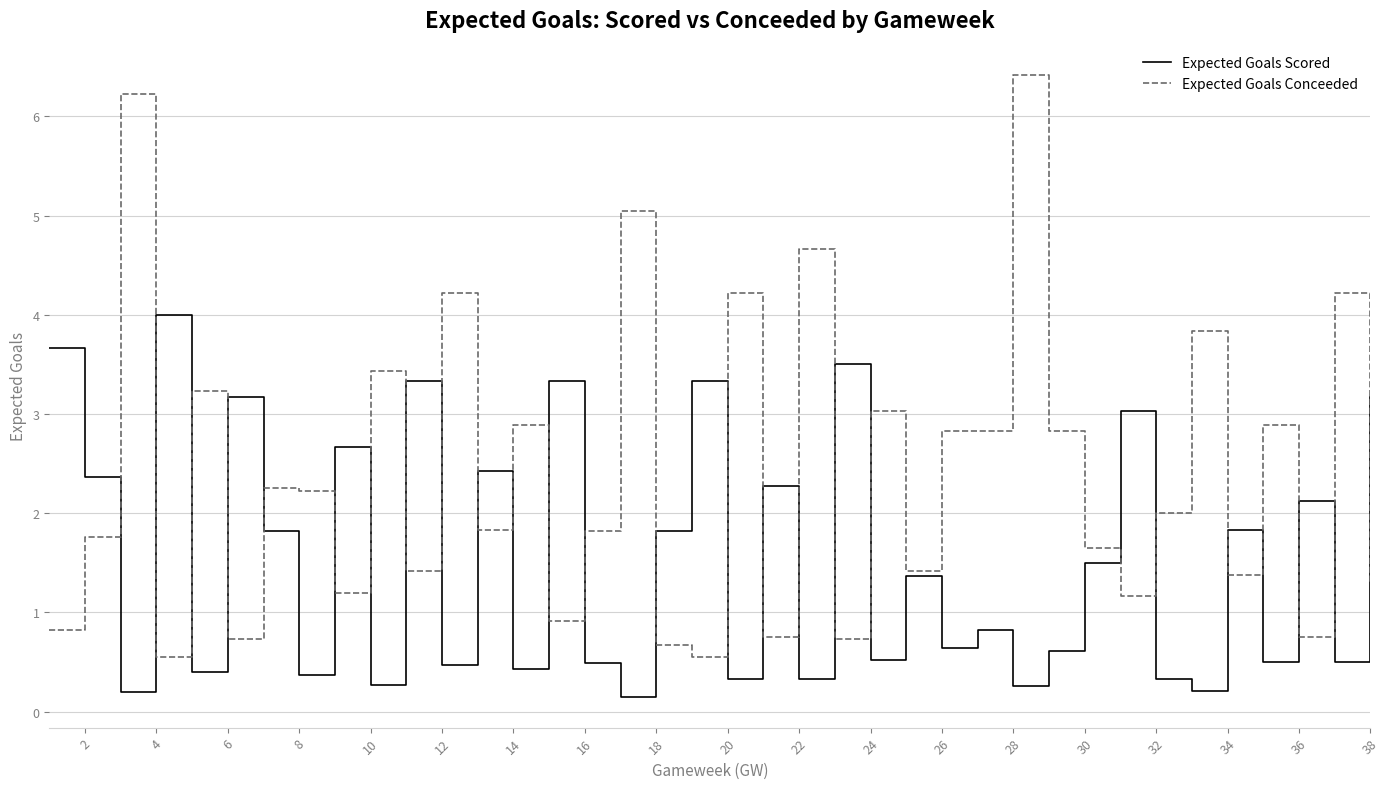

List the series in order of their overall mean, lowest first.

Expected Goals Scored, Expected Goals Conceeded